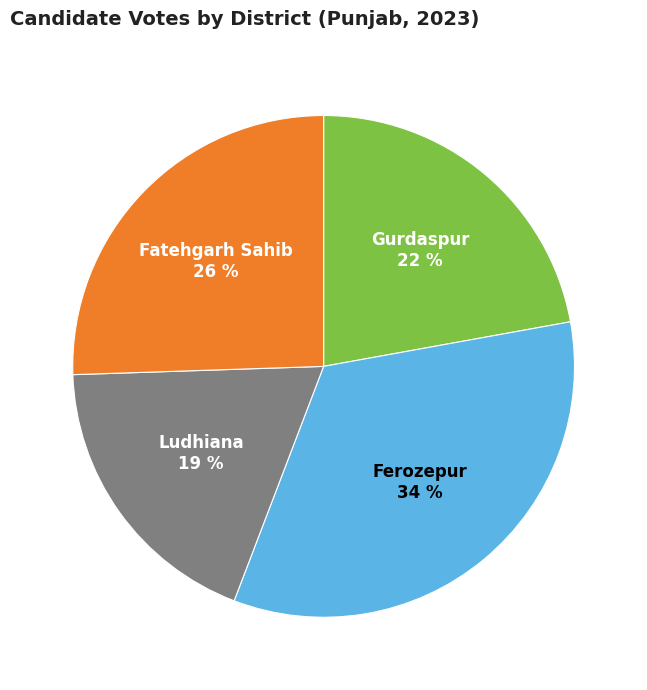

To the nearest percent, what is the average slice percentage?

25%